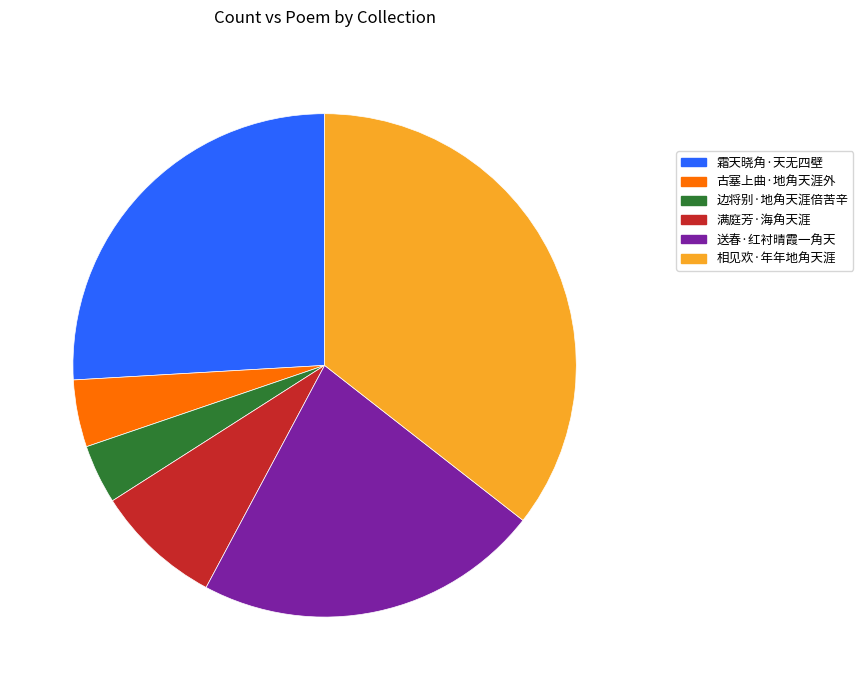

Is 边将别·地角天涯倍苦辛 the majority of the pie?

No